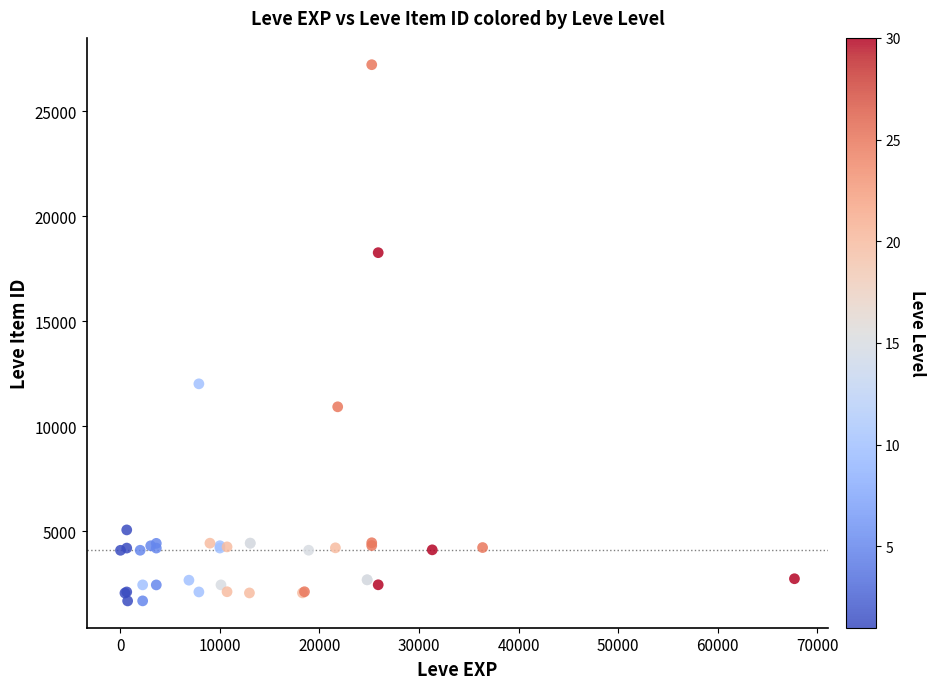

What Y value in the scatter plot is closest to 14448?

12018